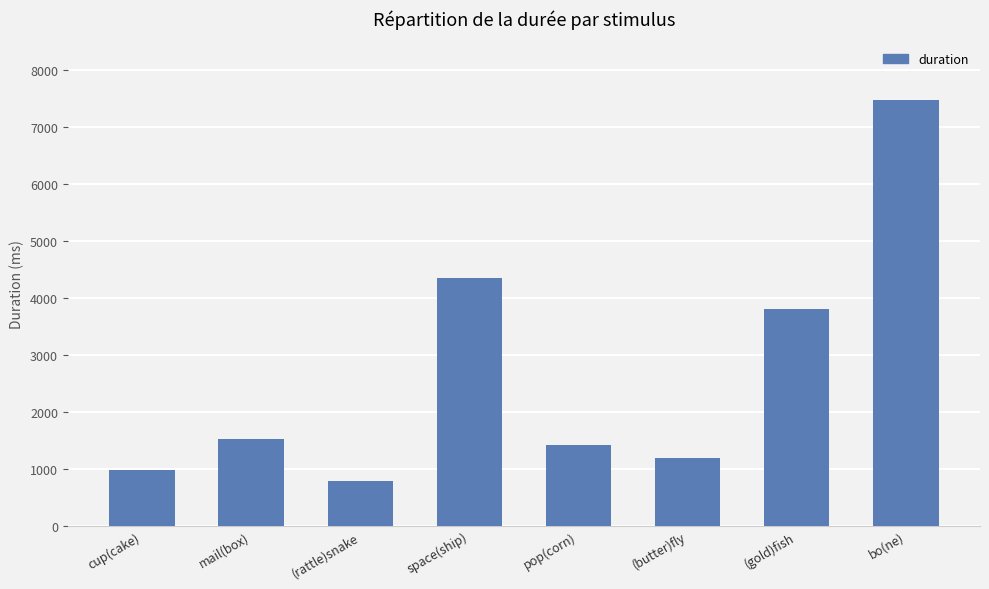

What is the label of the 2nd bar from the left?

mail(box)